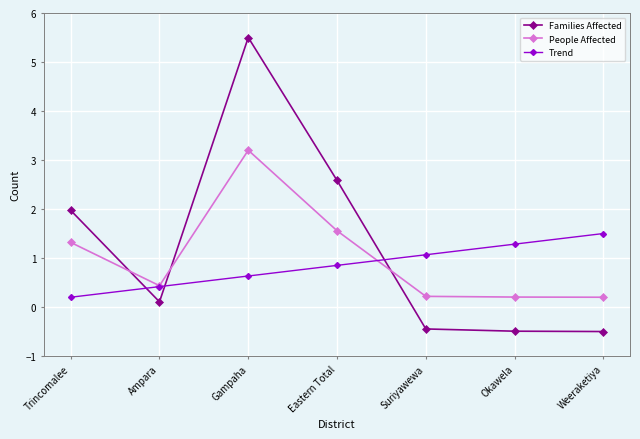

List the series in order of their overall mean, highest first.

Families Affected, People Affected, Trend